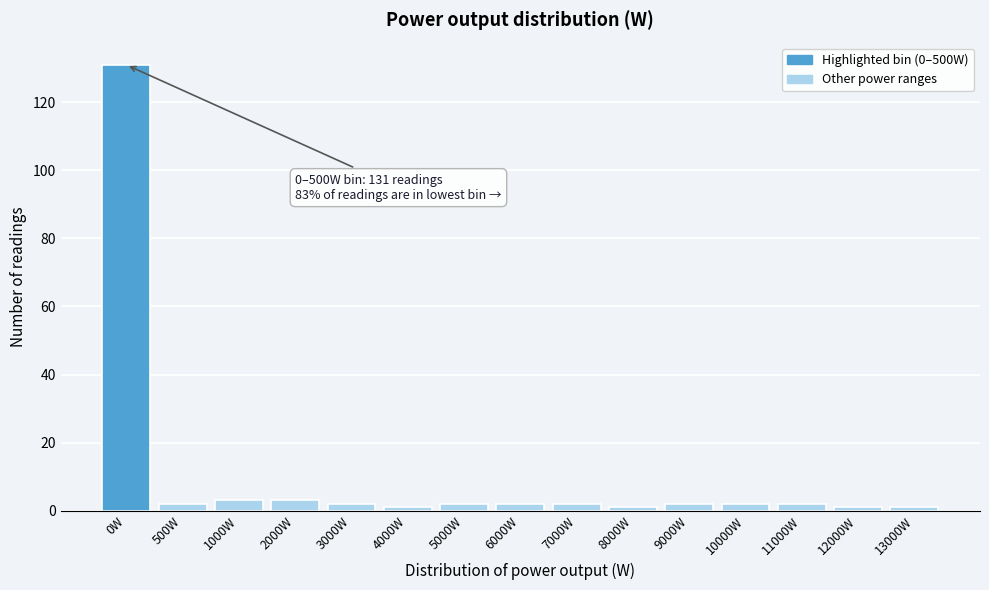

Reading left to right, transcribe all the data shown in this chart.

131	2	3	3	2	1	2	2	2	1	2	2	2	1	1